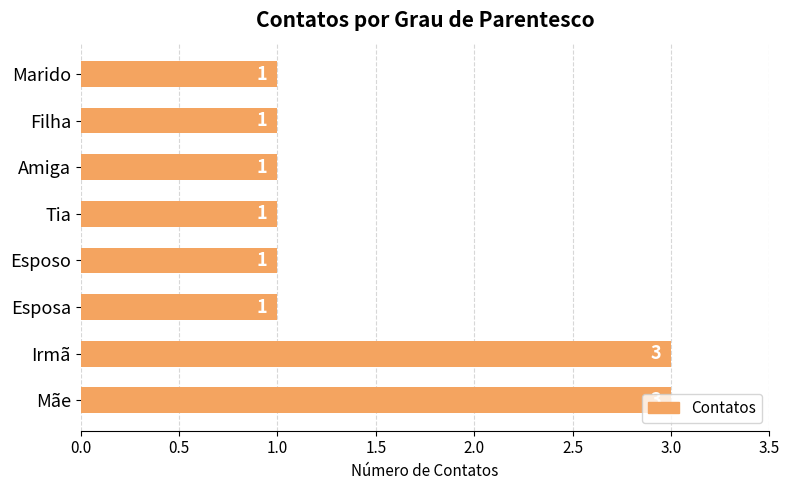

What is the average value?

2